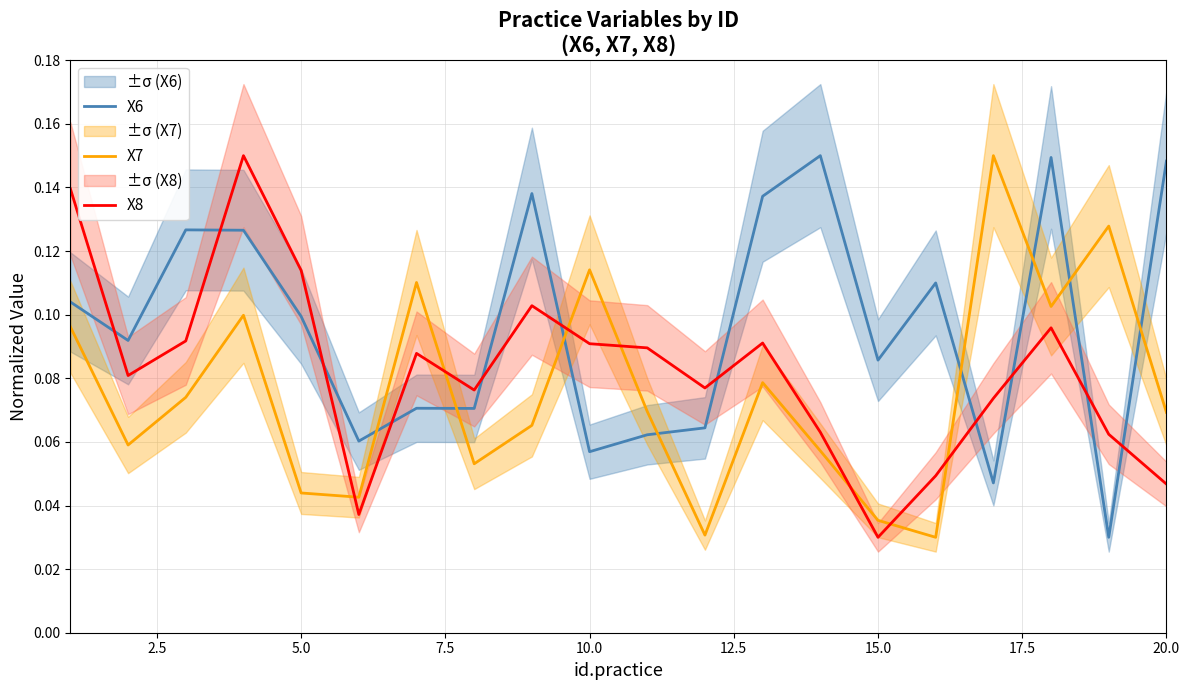

Is the value of X6 at 20.0 greater than the value of X7 at 5.0?

Yes